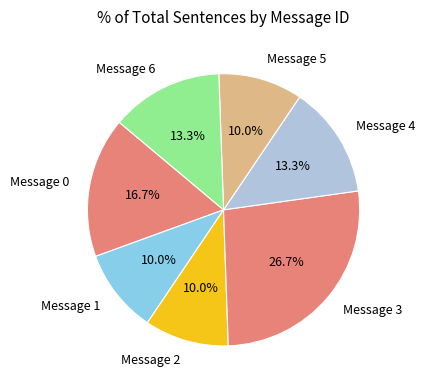

What is the total percentage of Message 3 and Message 4?

40.0%